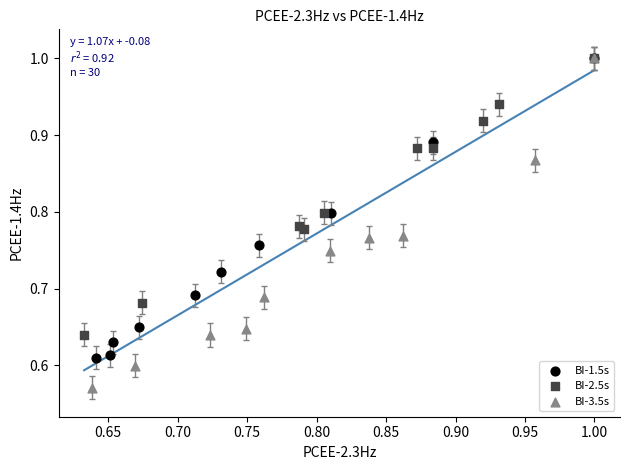

Which series has the widest spread of Y values?

BI-3.5s